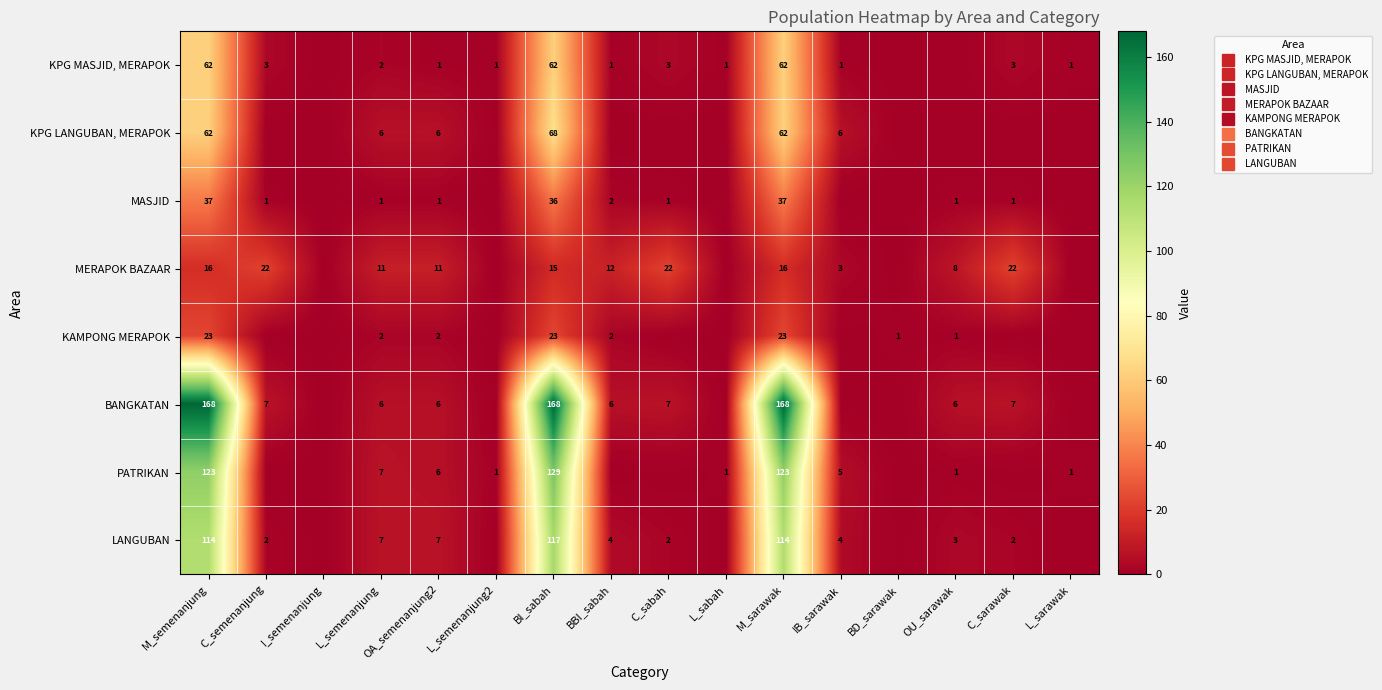

Is it true that KAMPONG MERAPOK equals 3 at L_semenanjung?

False